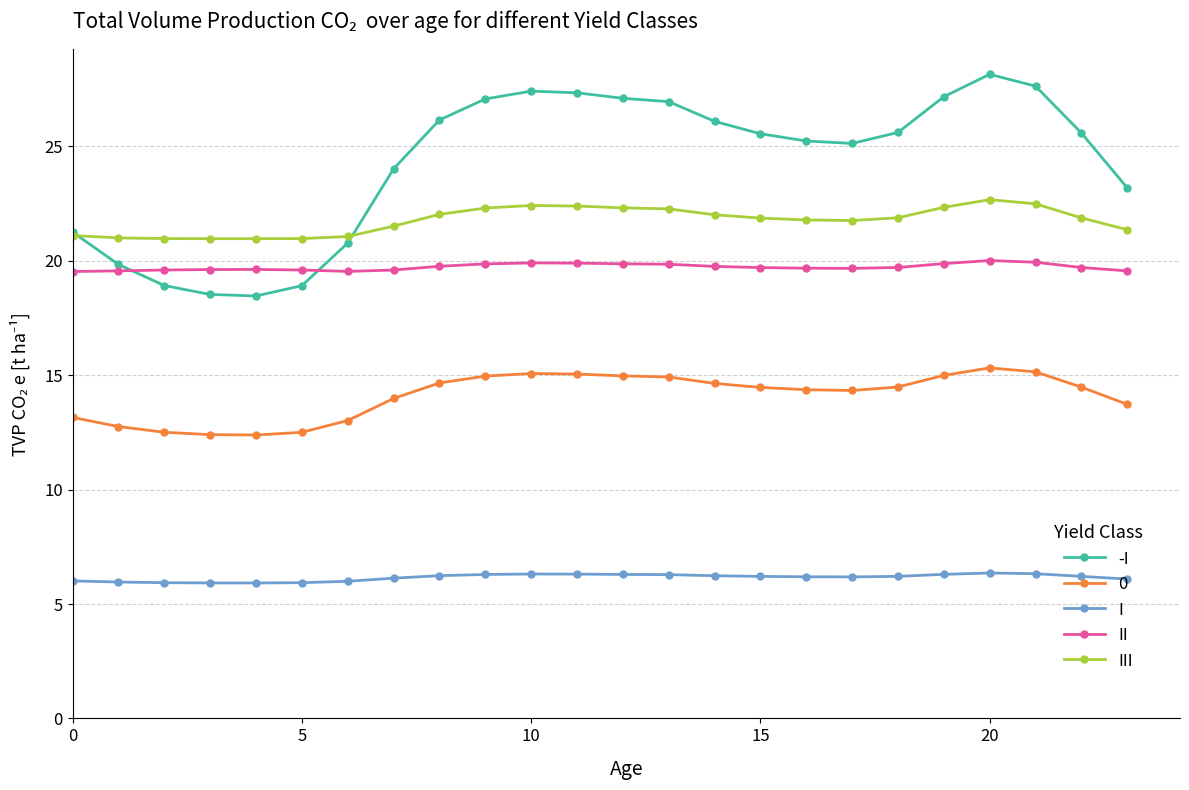

What is the value of the III point at the 22nd from the left?

22.5